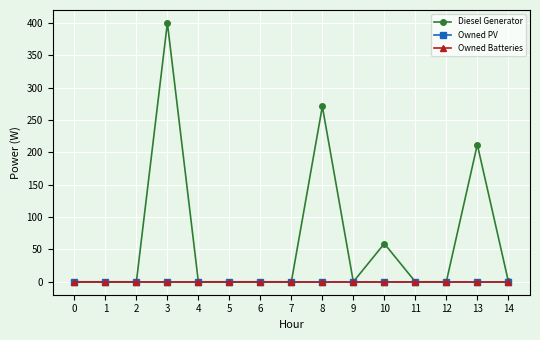

Is this an area chart (filled region under the line)?

No